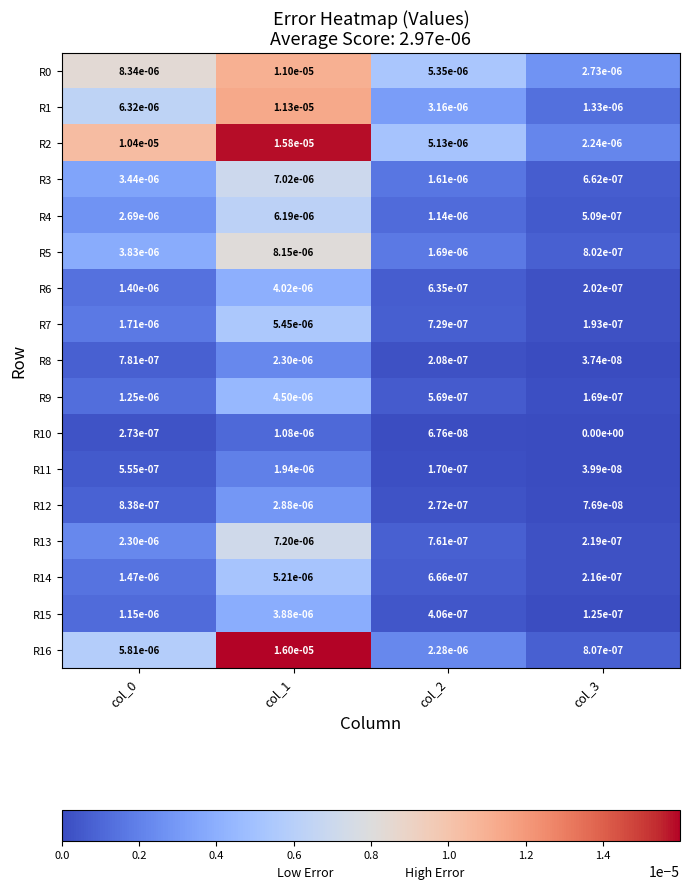

Is the value of R0 at col_2 greater than the value of R15 at col_2?

Yes